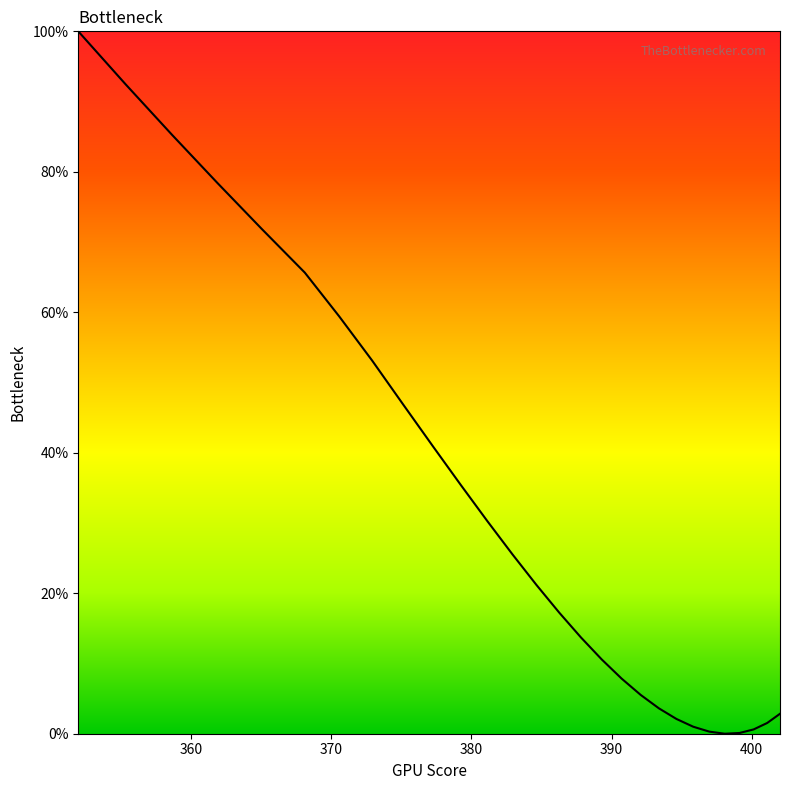

What is the label of the 12th point from the right?

381.1465